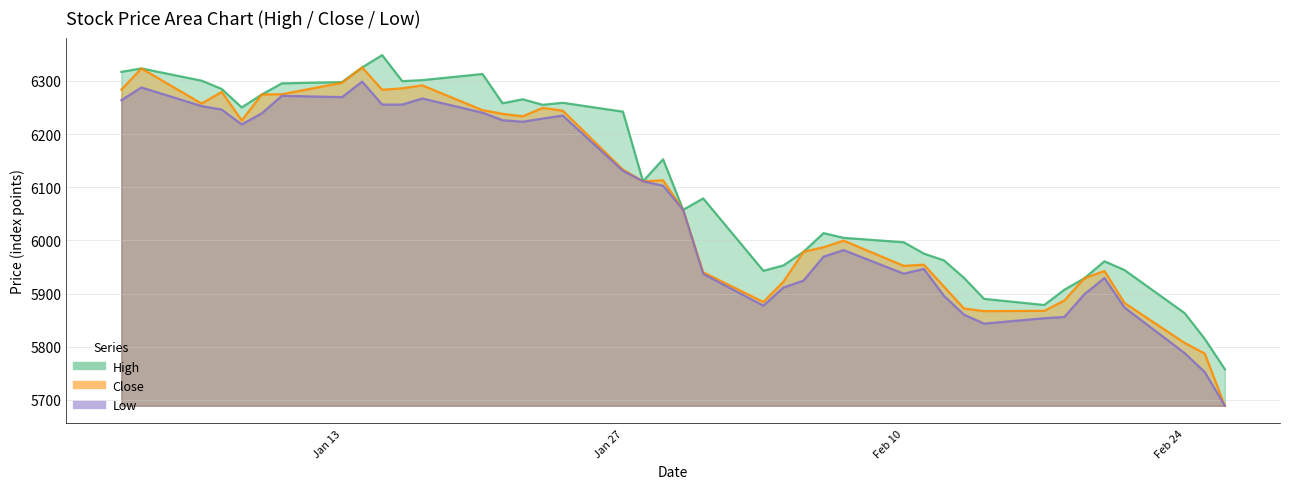

What are all the series names shown in the legend?

High, Close, Low